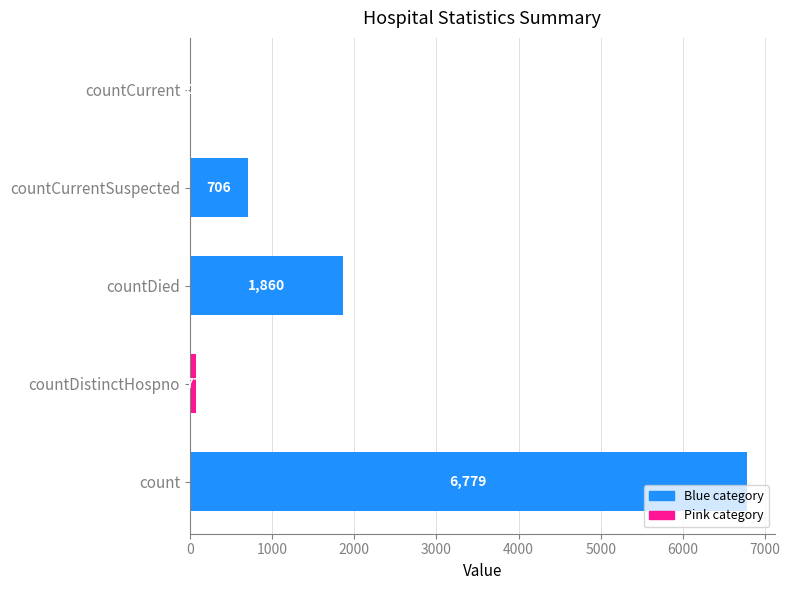

What is the sum of all values?

9422